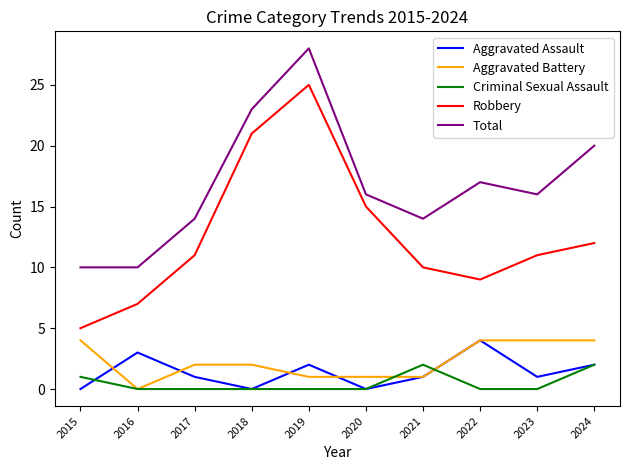

Which category has the lowest value in the Robbery series?

2015